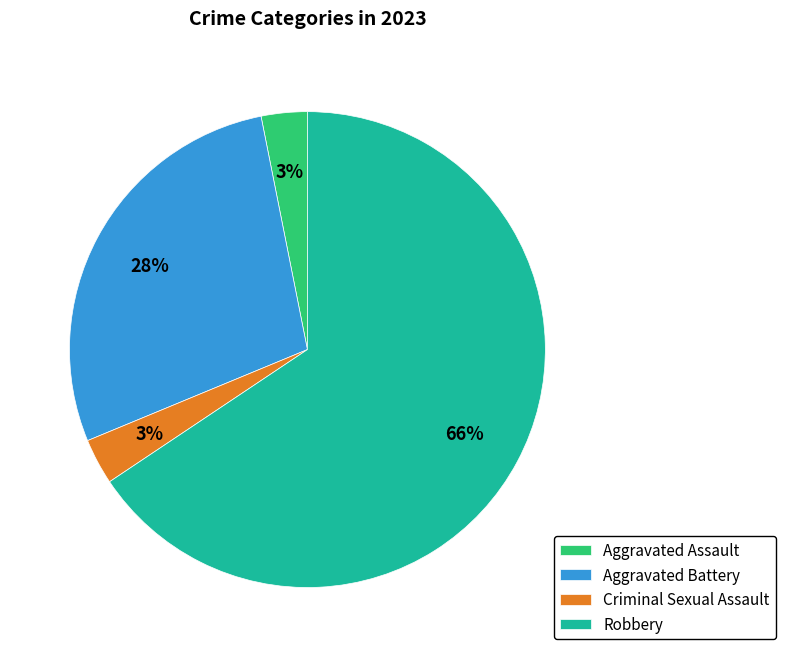

What is the majority slice?

Robbery